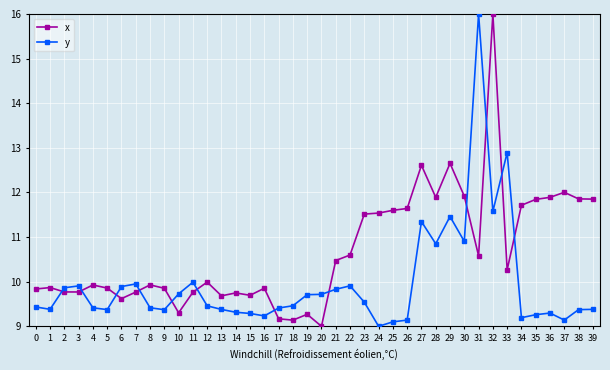

How many distinct data groups are displayed?

2